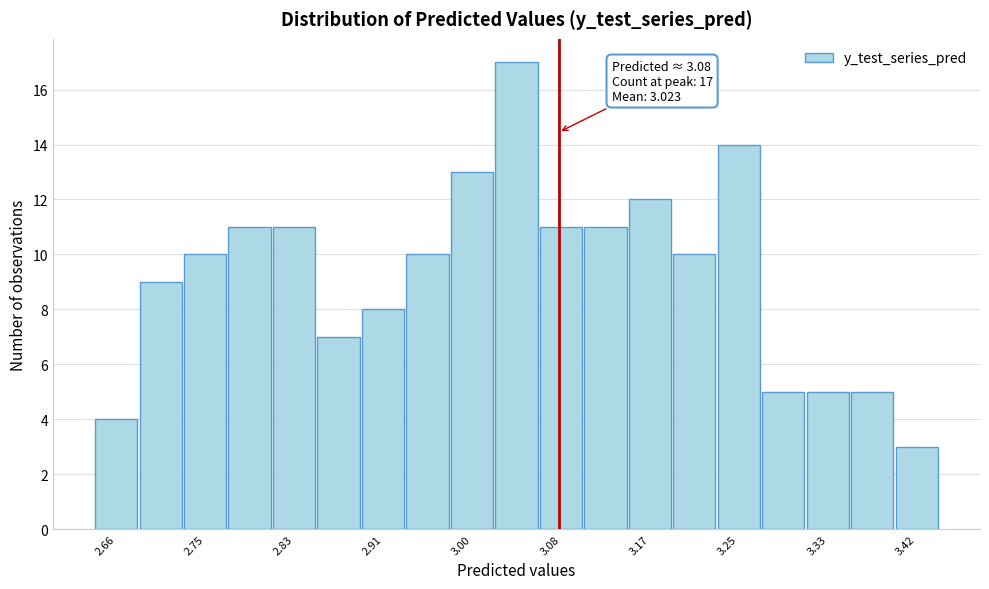

Over which range of the x-axis is the bar tallest?

3.02 to 3.06